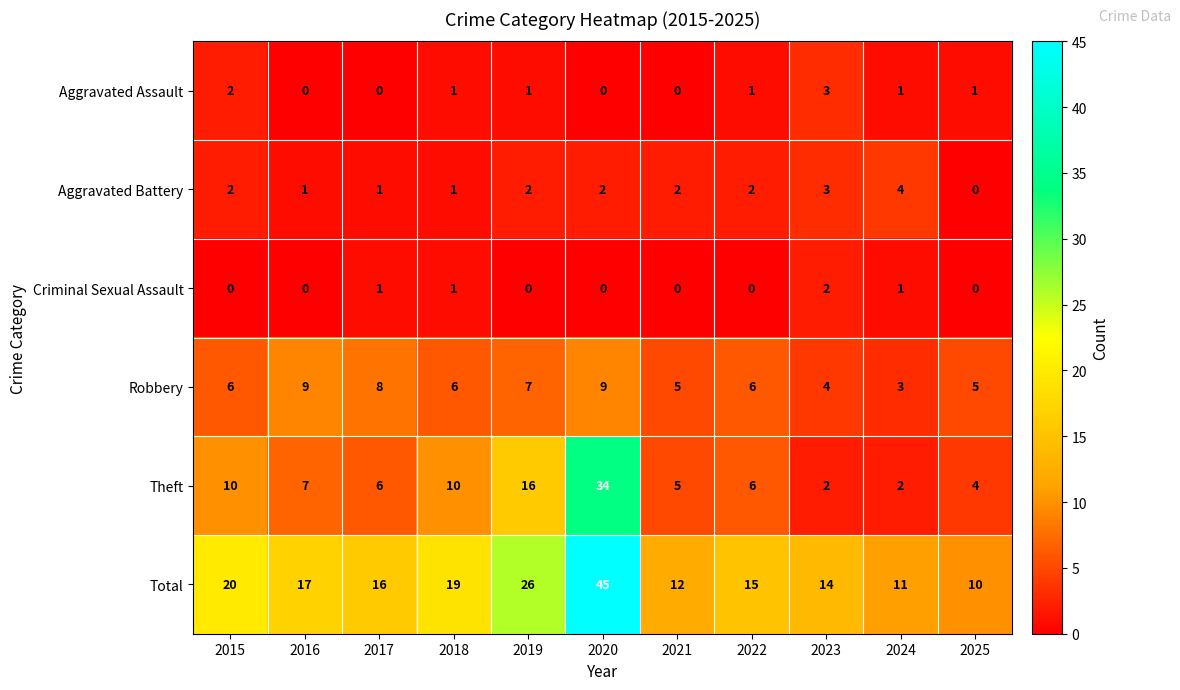

What is the sum of all Aggravated Assault values?

10